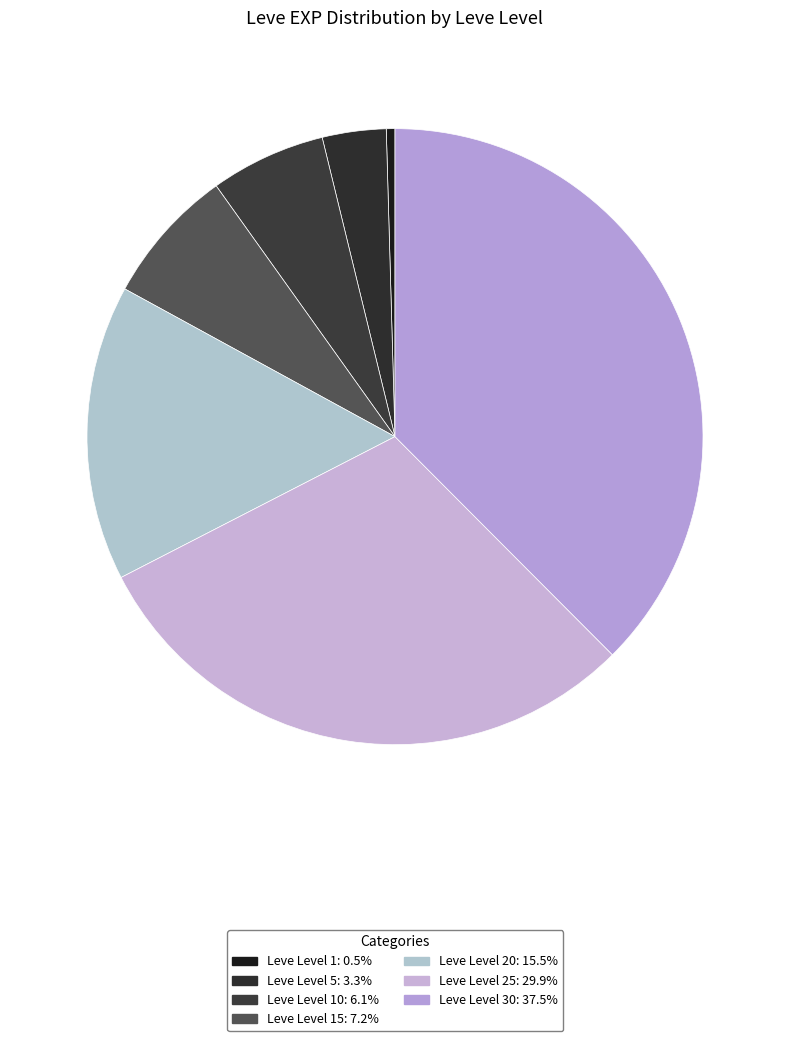

How many segments does this pie chart have?

7